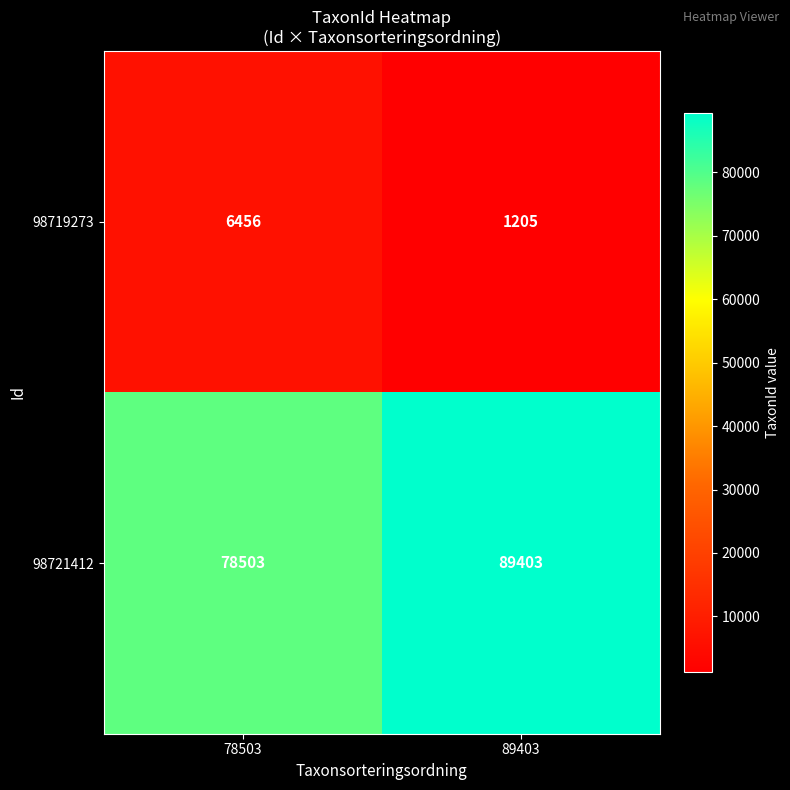

What is the difference between the maximum and minimum values in the 98719273 series?

5251